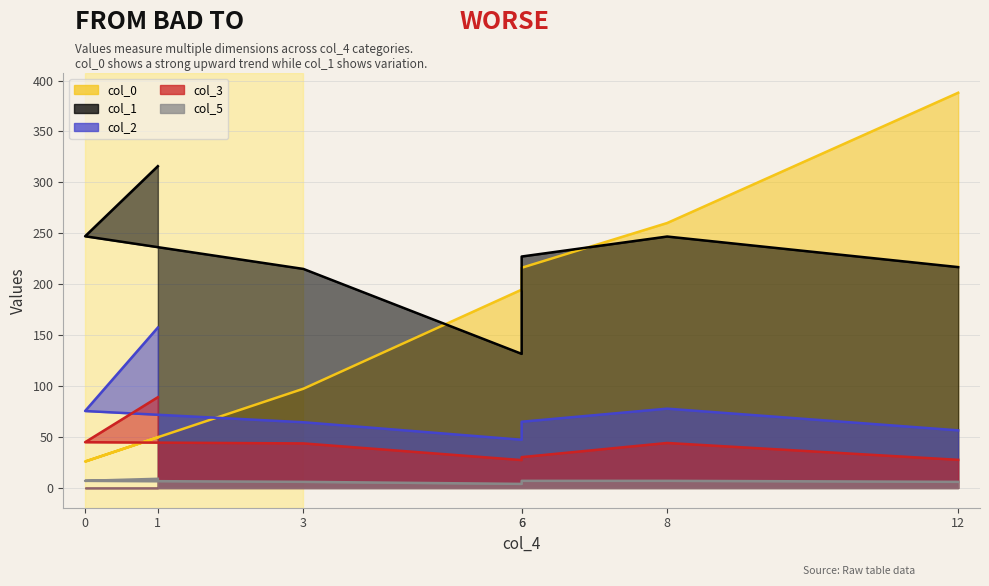

What is the approximate value of col_2 at 6?

47.3